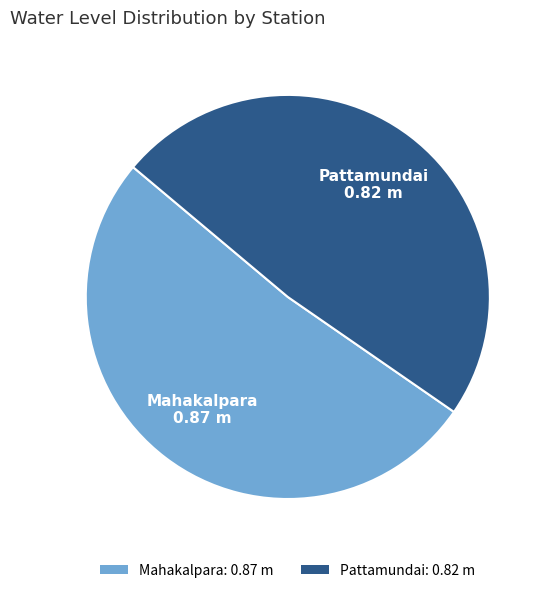

How many slices are in this pie chart?

2